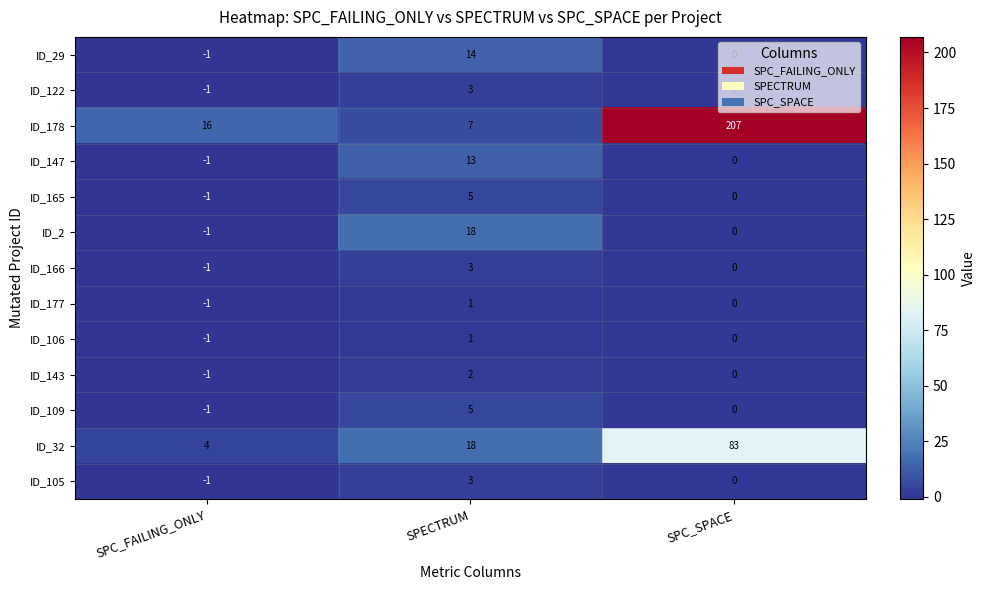

How many data points does each series have?

3